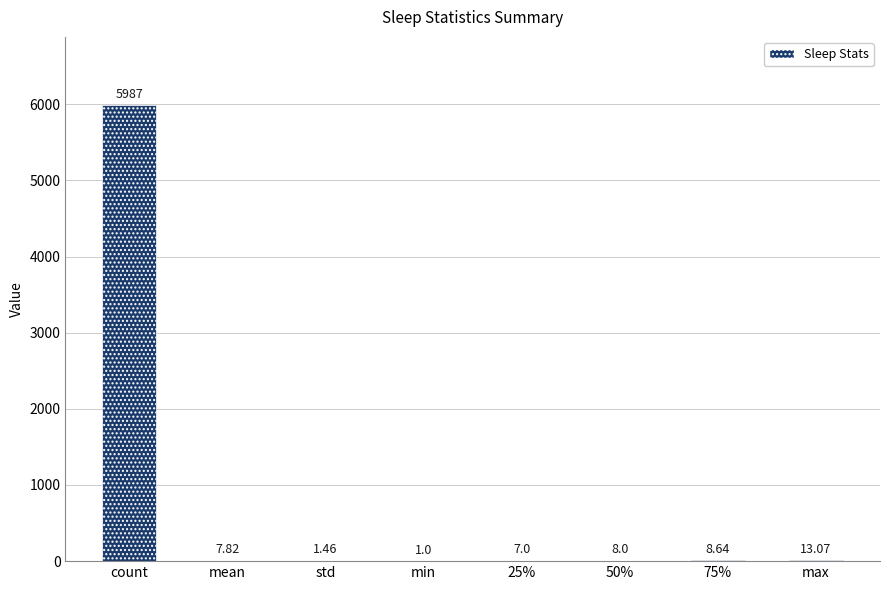

How many data points does each series have?

8